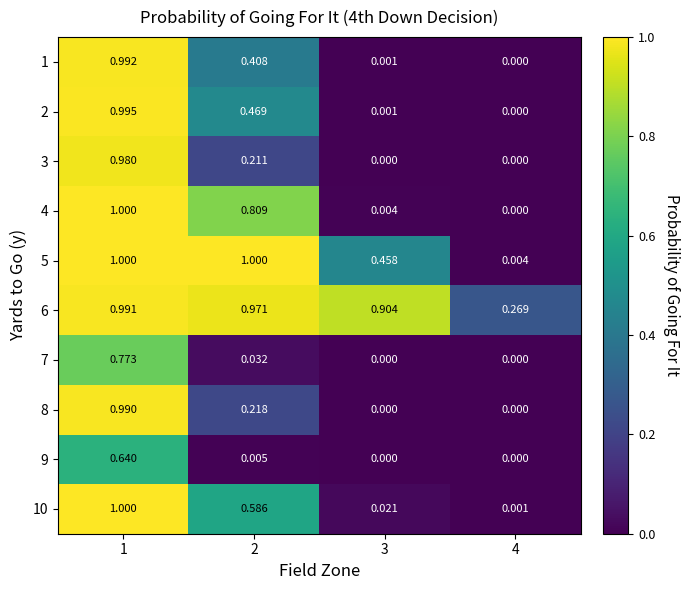

Is the value of 2 at 2 greater than the value of 6 at 4?

Yes